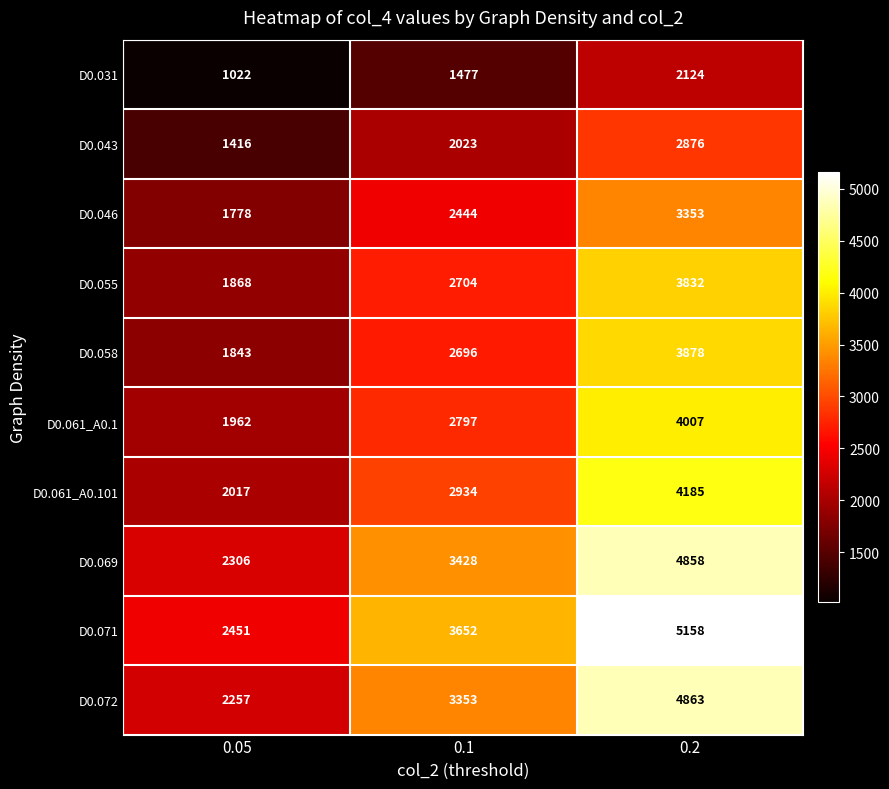

Reading left to right, what are all the values shown in this chart?

D0.031: 0.05=1022	0.1=1477	0.2=2124
D0.043: 0.05=1416	0.1=2023	0.2=2876
D0.046: 0.05=1778	0.1=2444	0.2=3353
D0.055: 0.05=1868	0.1=2704	0.2=3832
D0.058: 0.05=1843	0.1=2696	0.2=3878
D0.061_A0.1: 0.05=1962	0.1=2797	0.2=4007
D0.061_A0.101: 0.05=2017	0.1=2934	0.2=4185
D0.069: 0.05=2306	0.1=3428	0.2=4858
D0.071: 0.05=2451	0.1=3652	0.2=5158
D0.072: 0.05=2257	0.1=3353	0.2=4863